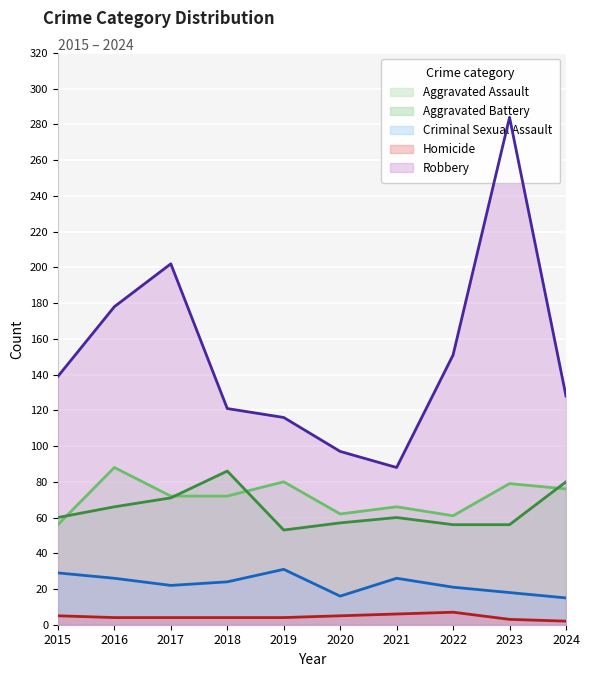

True or false: Criminal Sexual Assault and Homicide intersect in this chart.

False